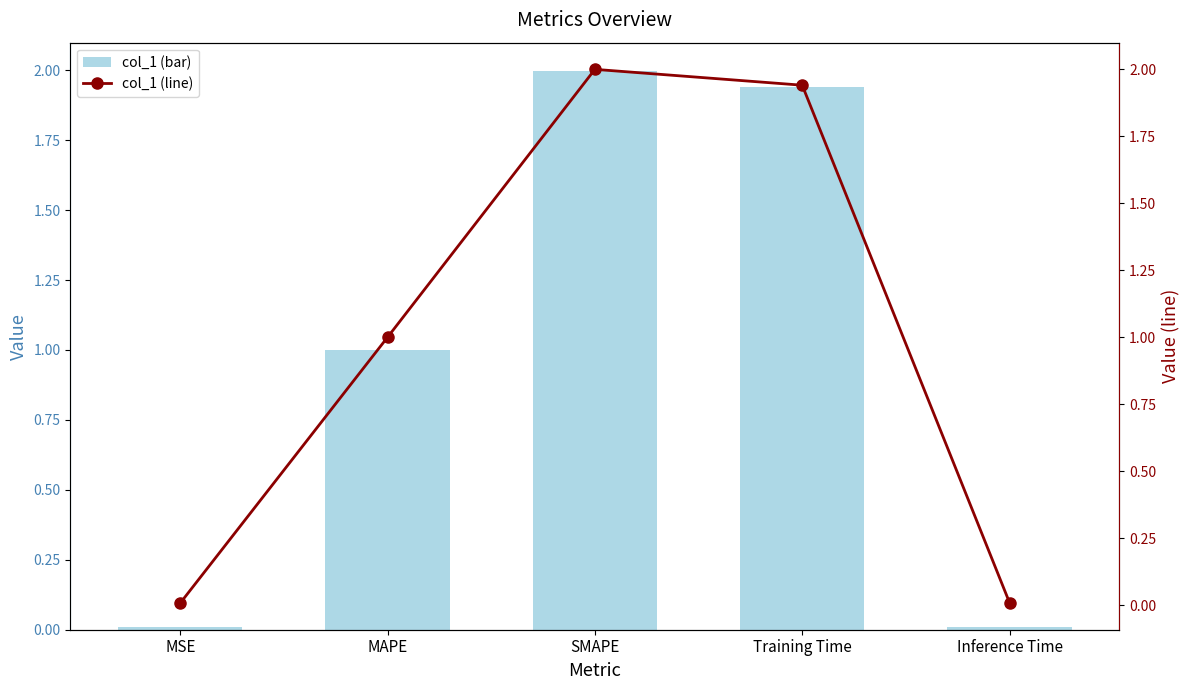

What is the label of the 5th bar from the right?

MSE